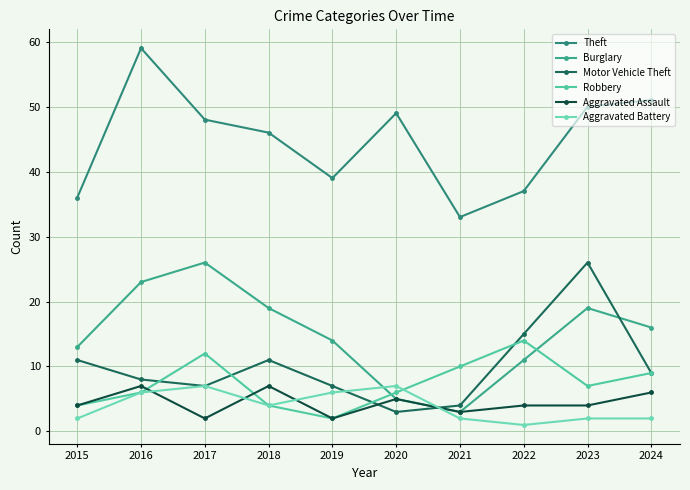

Between which two adjacent categories do Aggravated Battery and Burglary first intersect?

2019 and 2020